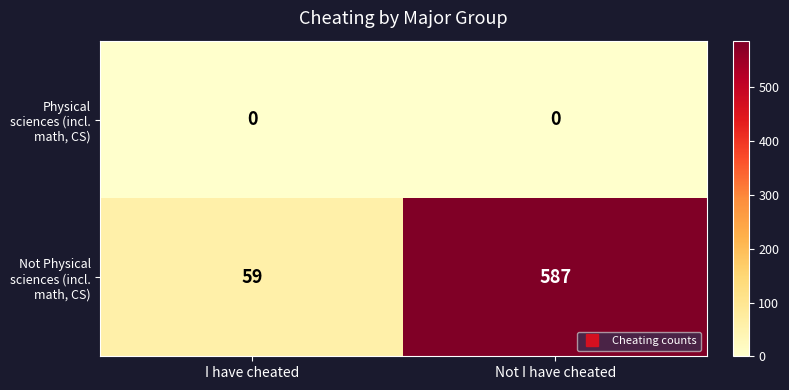

Where is Not Physical sciences (incl. math, CS) nearest to the value 323?

I have cheated